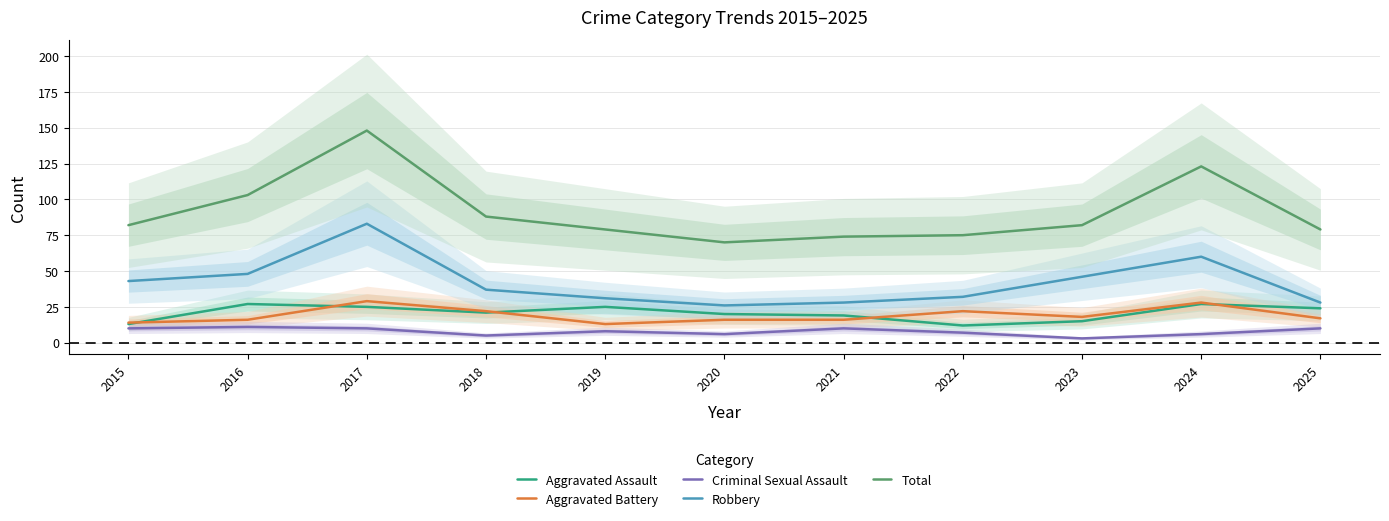

What are all the series names shown in the legend?

Aggravated Assault, Aggravated Battery, Criminal Sexual Assault, Robbery, Total